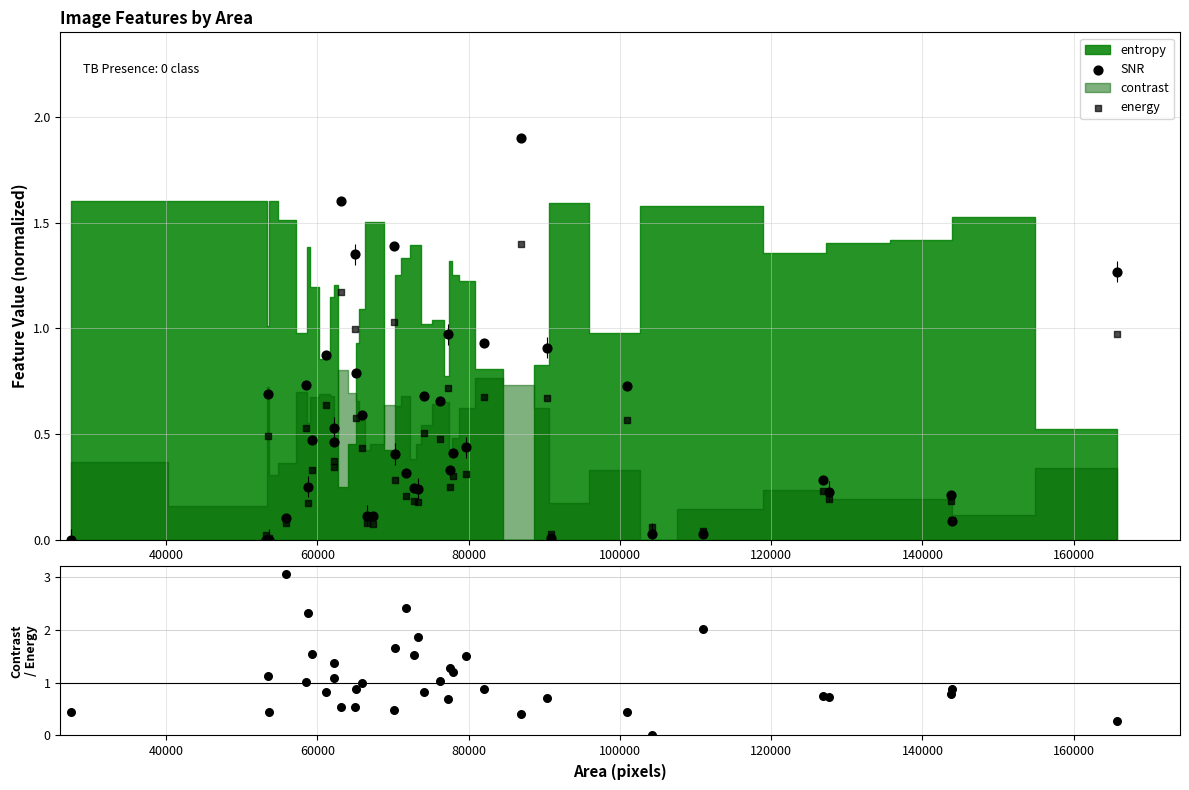

Which series has the largest Y range (max minus min)?

contrast/energy ratio